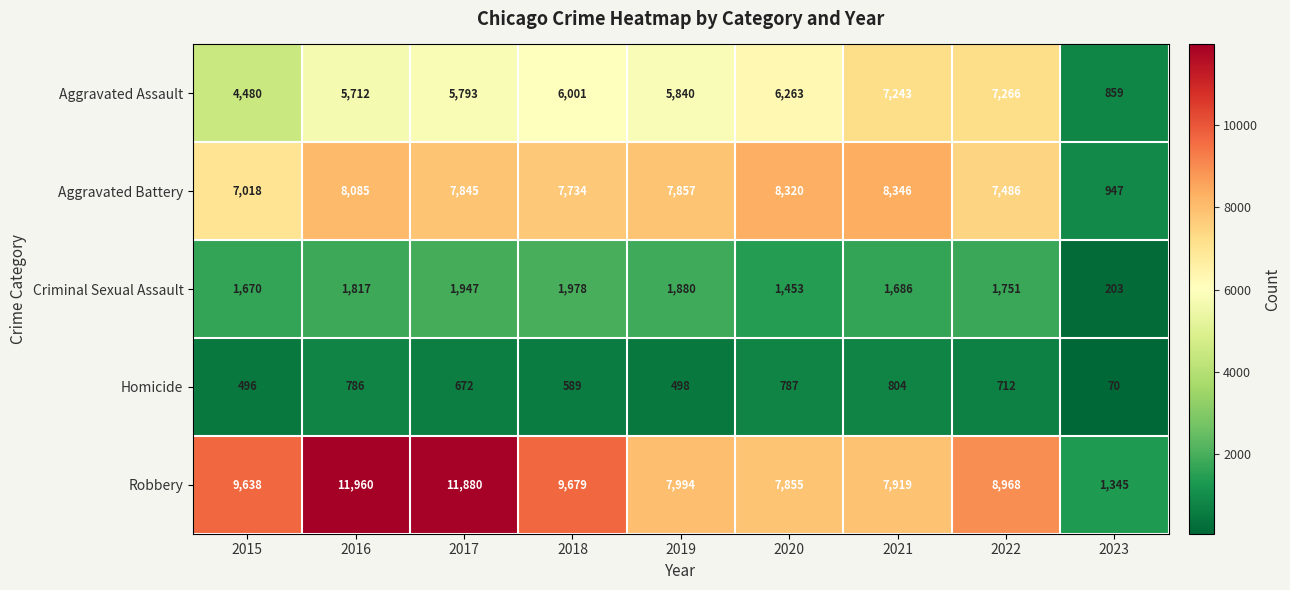

Which series has the largest range (max minus min)?

Robbery